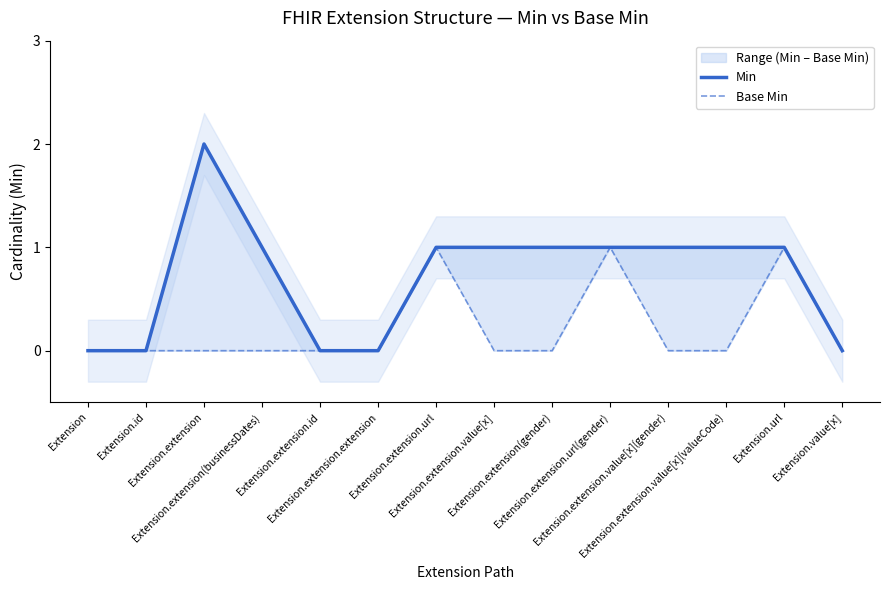

Where is Base Min nearest to the value 0?

Extension